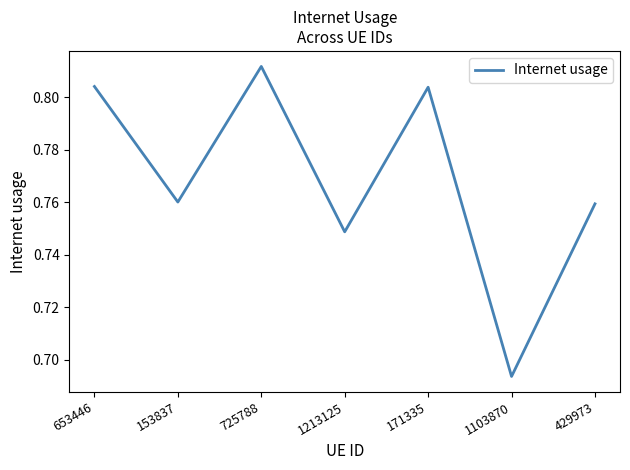

What position from the right is 429973?

1